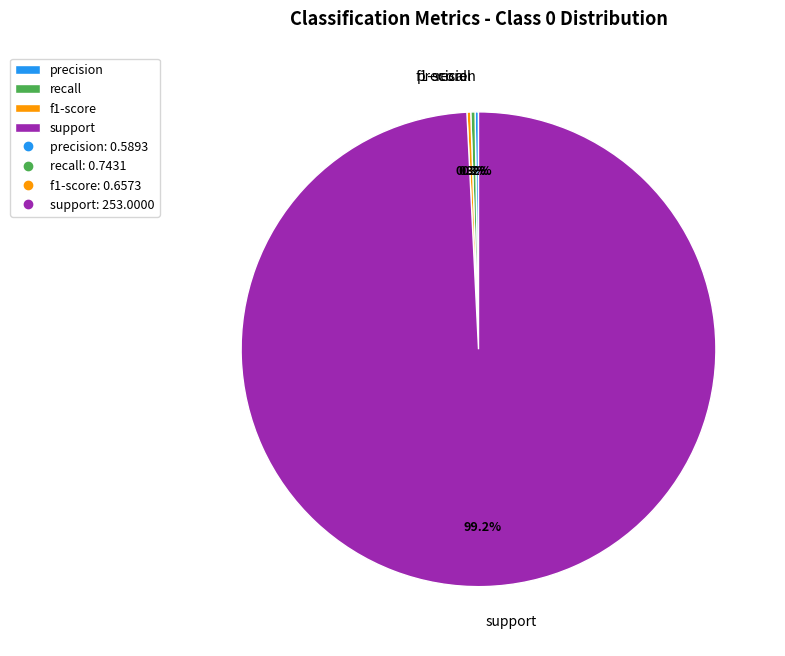

Does any single category account for the majority?

Yes